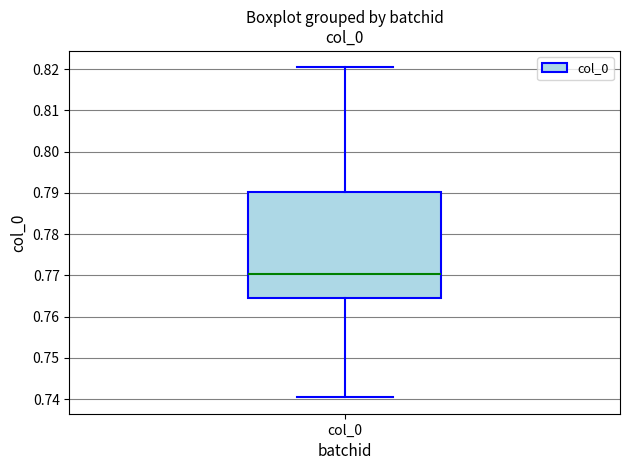

Where does the upper whisker of the box for col_0 end on the y-axis? The values are not printed on the chart, so give them approximately, as read against the axis.

0.820